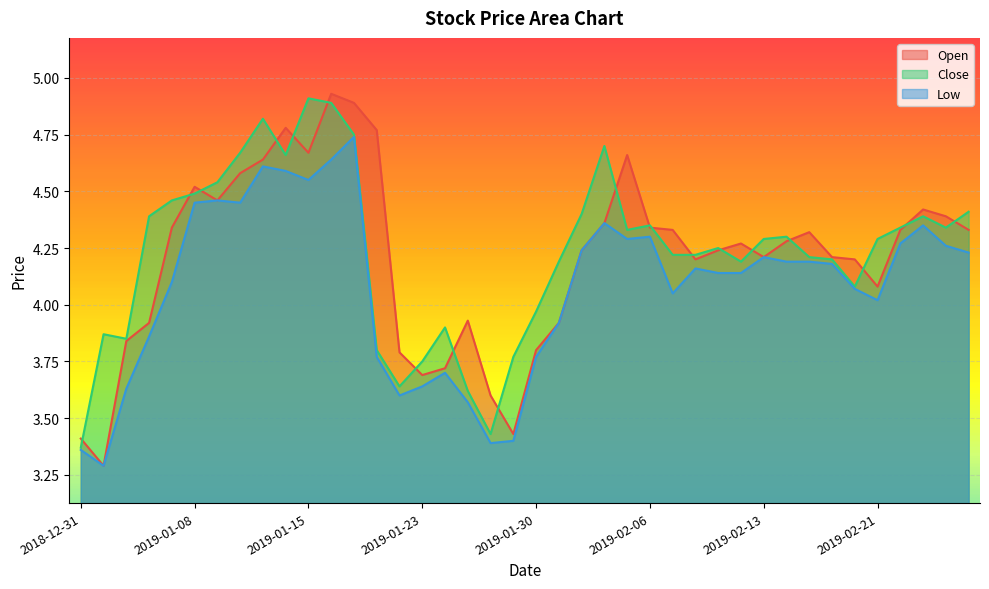

True or false: Close and Open cross at least once.

True